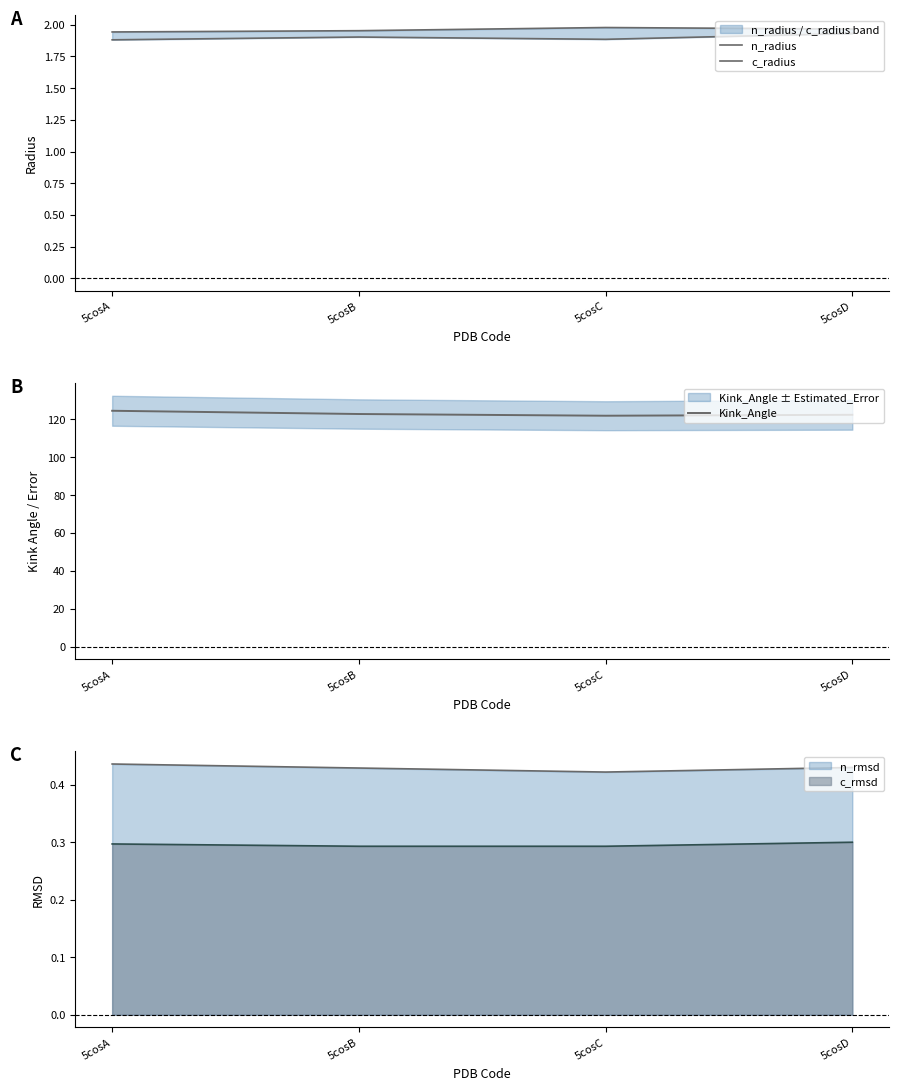

Between 5cosA and 5cosC, which series saw the biggest shift?

Kink_Angle